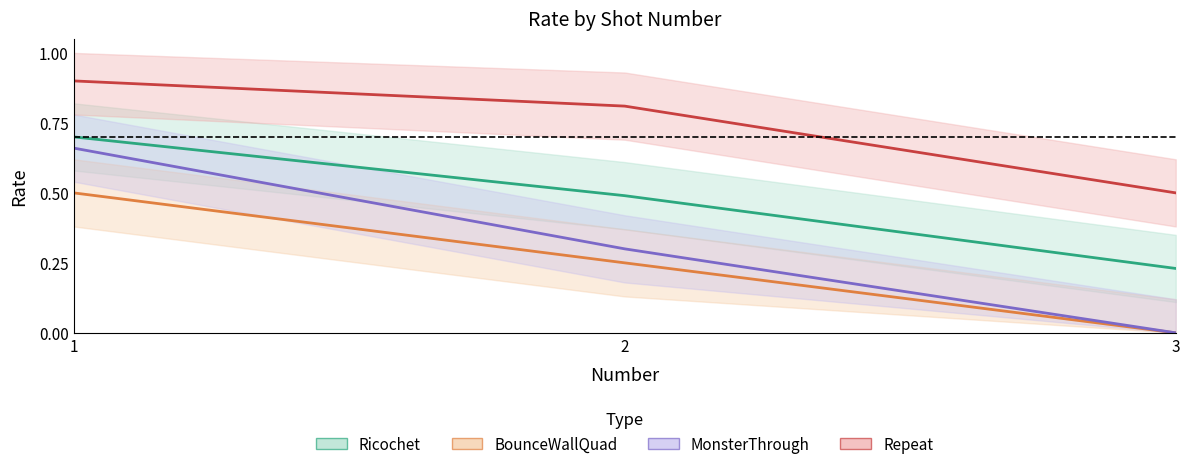

What is the difference between the maximum and minimum values in the Repeat series?

0.4